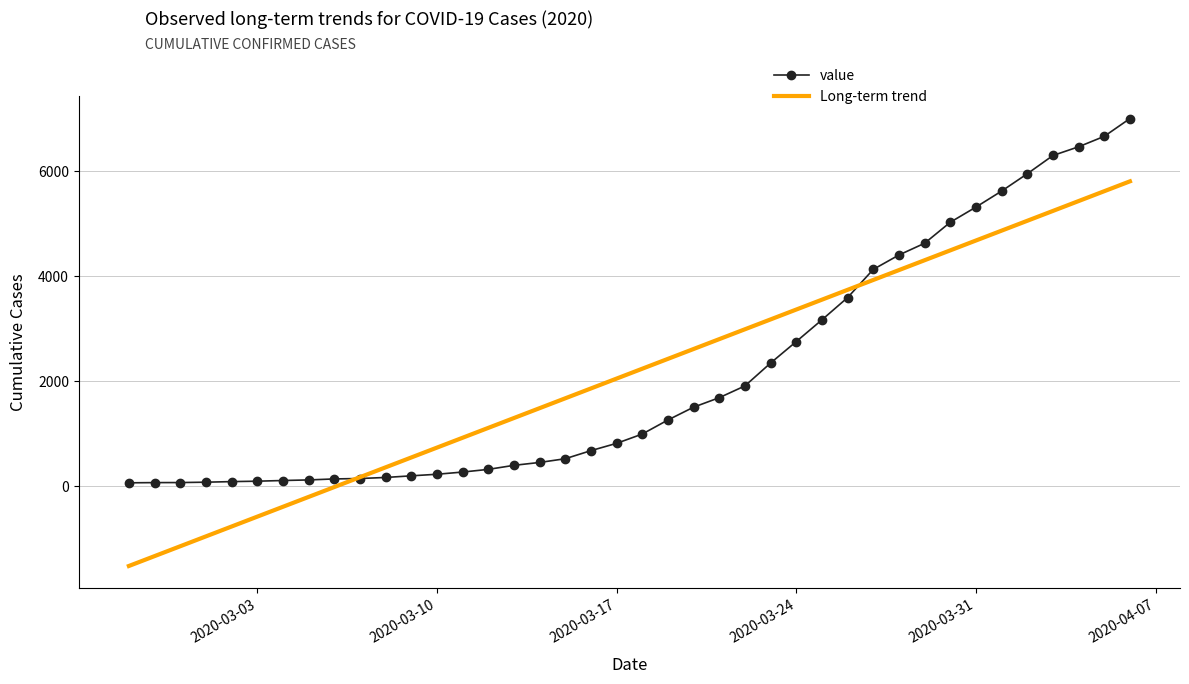

What is the minimum value for Long-term trend?

-1519.4